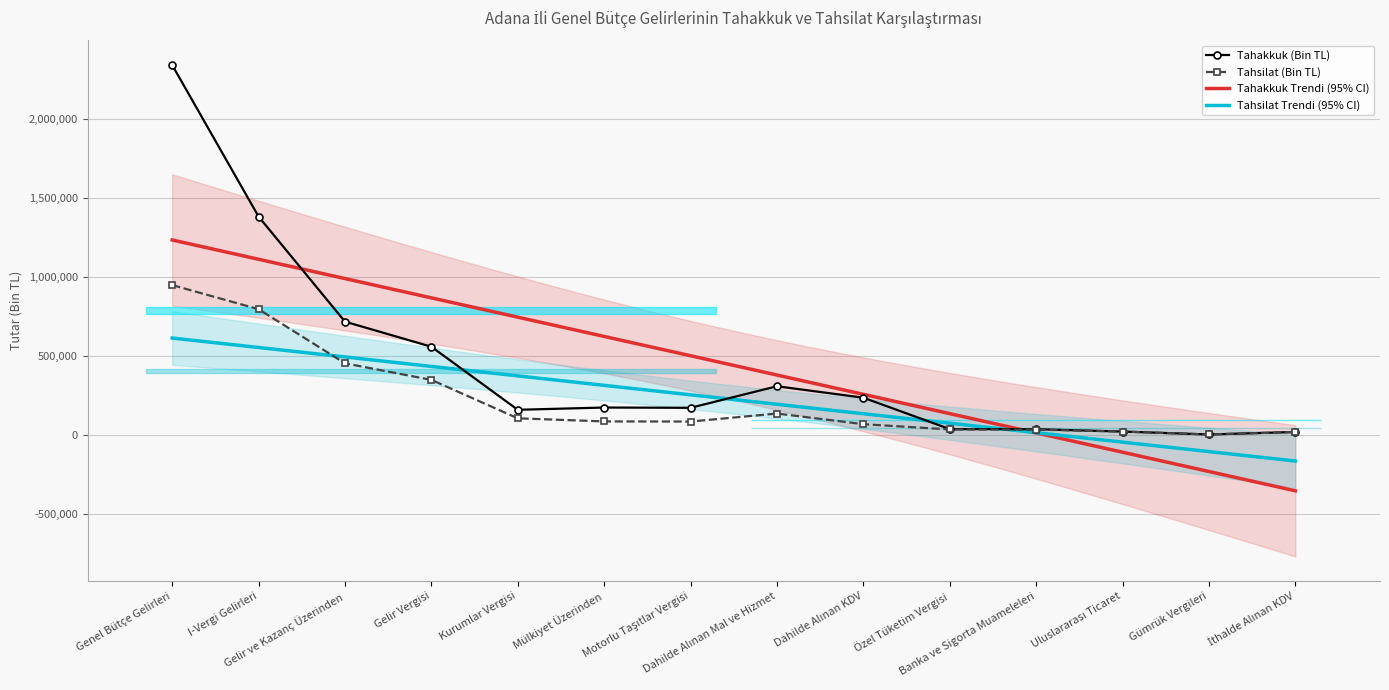

How many lines are shown in the chart?

2